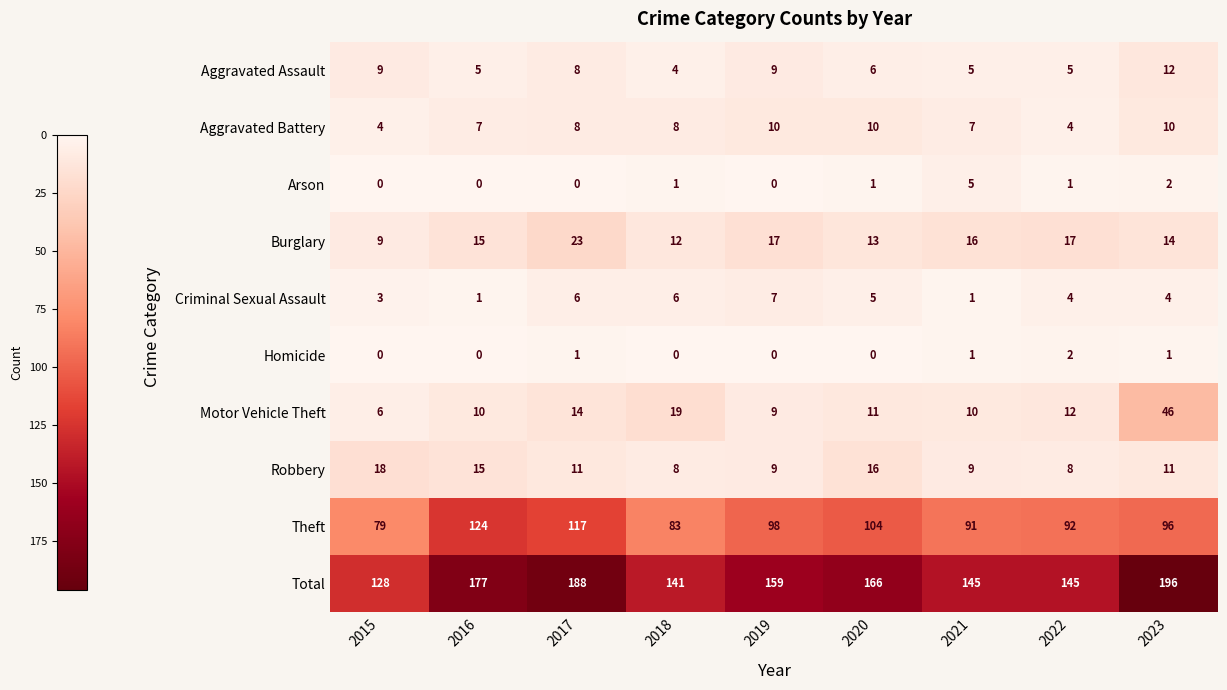

What is the maximum value shown in the chart?

196